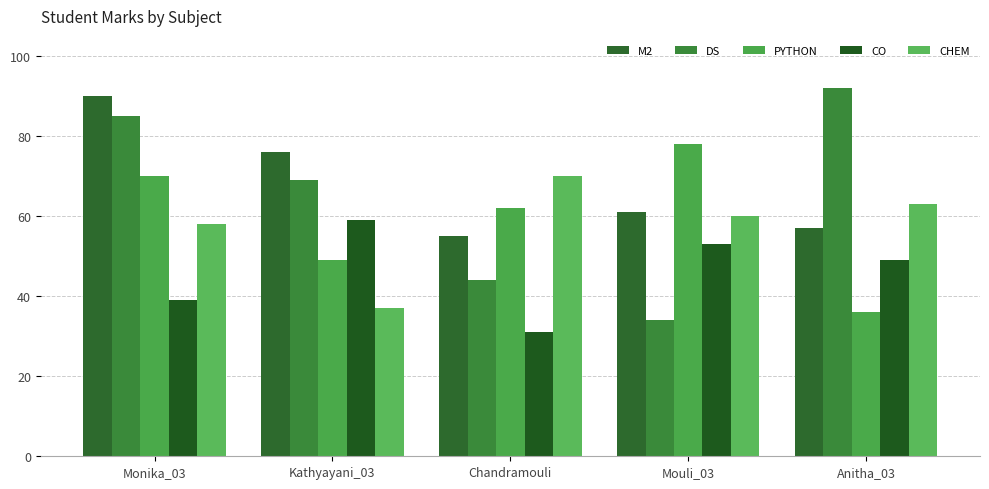

Are the bars grouped side by side (vs. stacked)?

Yes